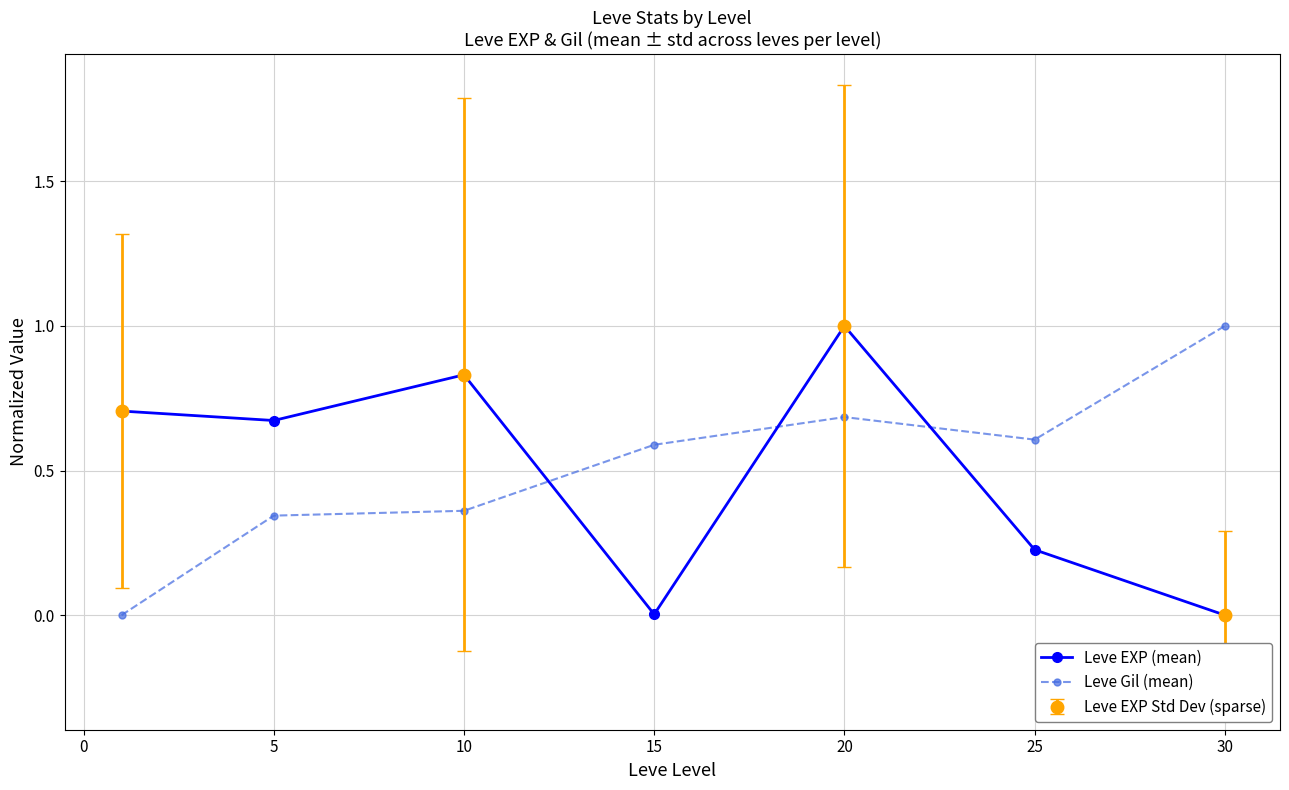

The Leve Gil (mean) series shows 0.7 at 20. True or false?

True